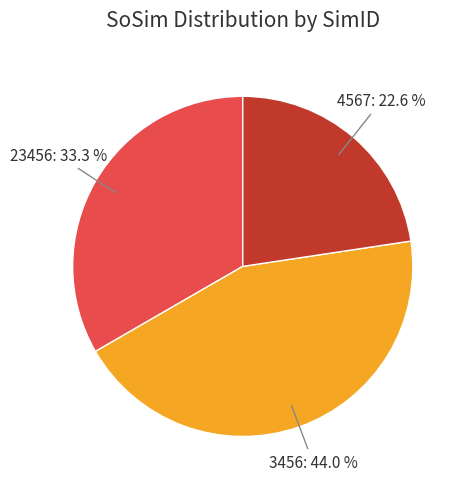

To the nearest percent, what is the average slice percentage?

33%